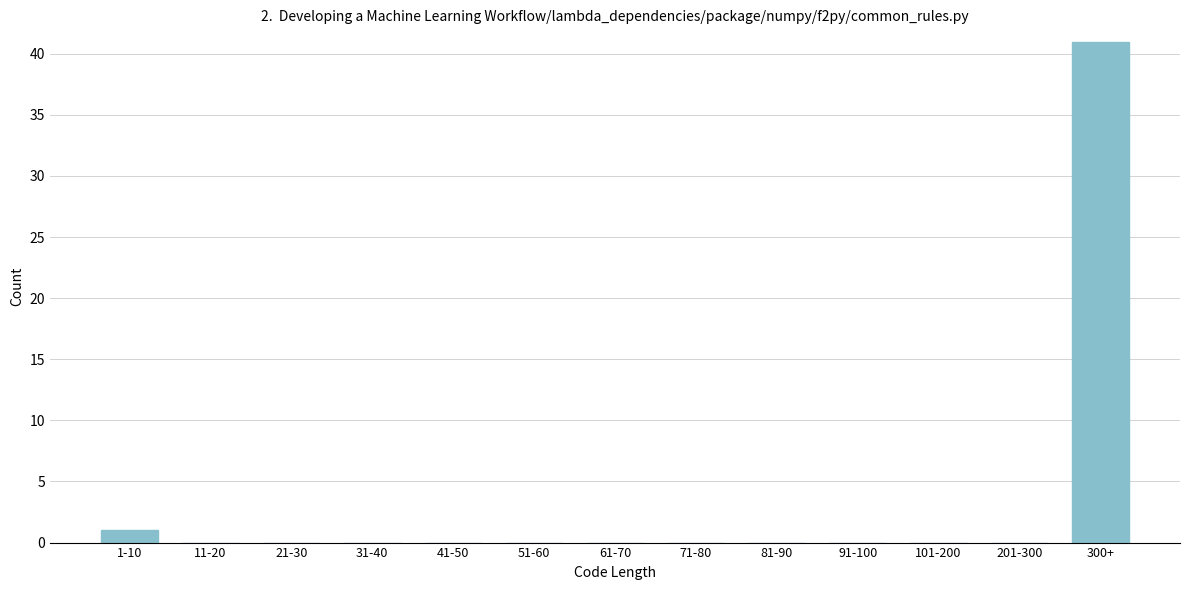

Reading left to right, list all the values displayed in this chart.

1-10=1	11-20=0	21-30=0	31-40=0	41-50=0	51-60=0	61-70=0	71-80=0	81-90=0	91-100=0	101-200=0	201-300=0	300+=41